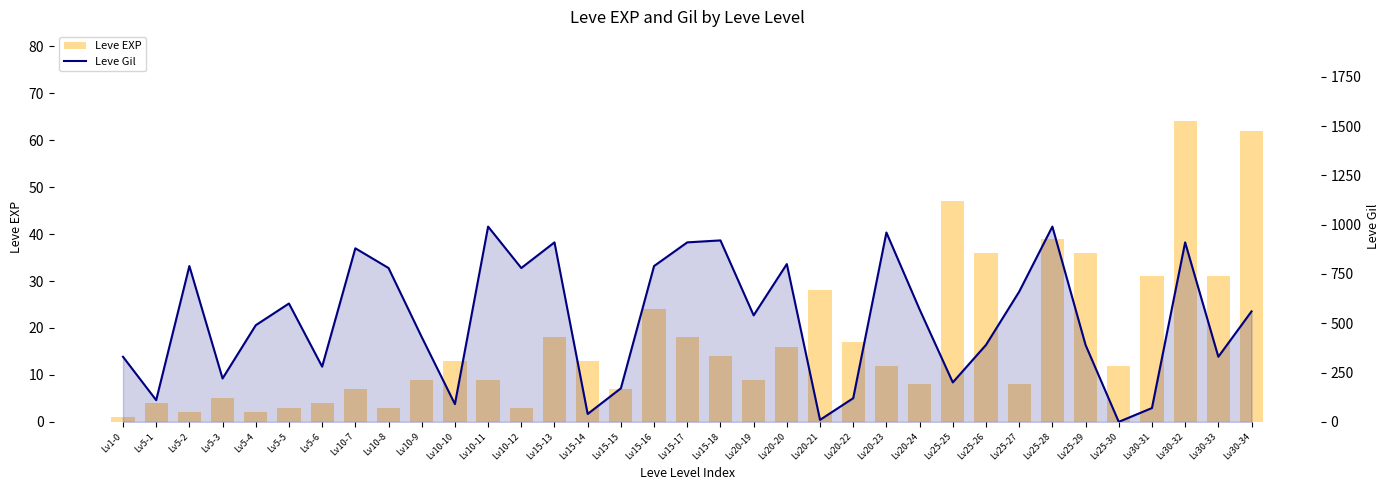

What is the sum of all Leve Gil values?

18010